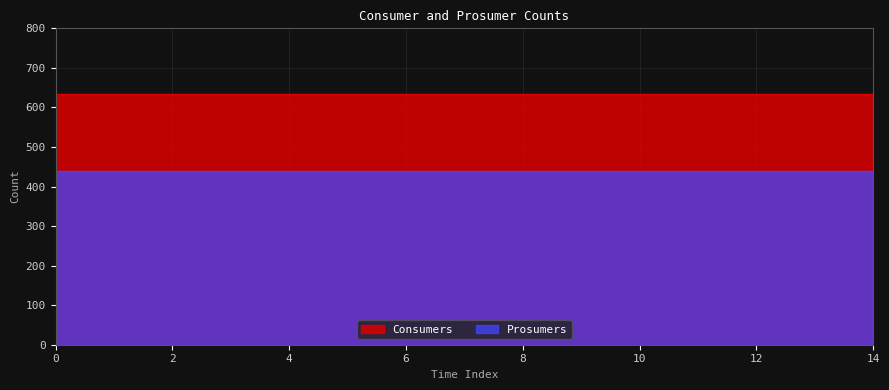

How many data points does each series have?

15